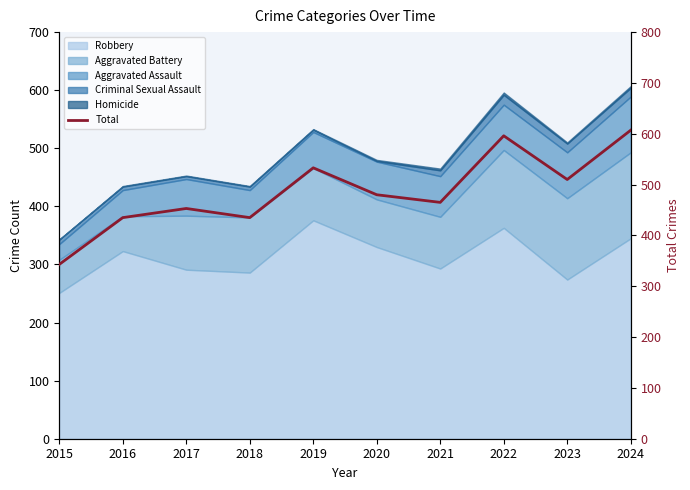

What is the difference between the values at 2024 and 2016?

172